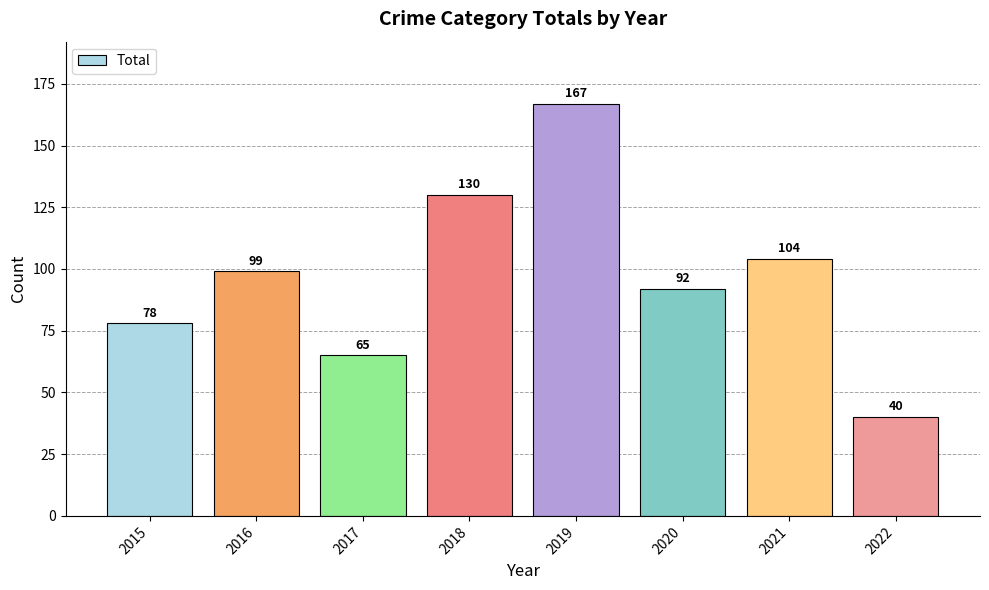

What is the value of the 5th bar from the left?

167